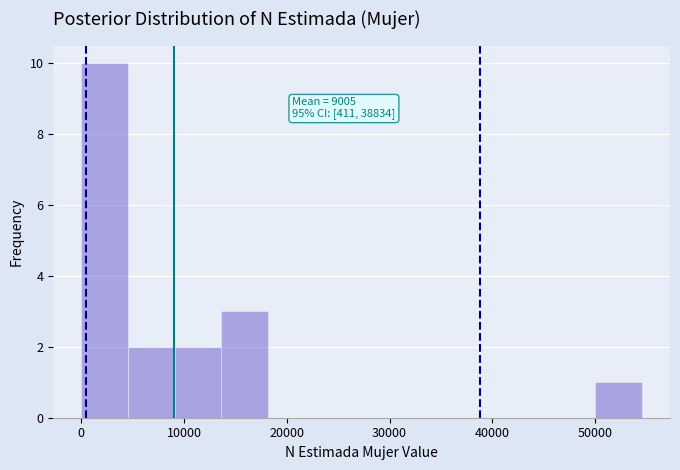

Over which range of the x-axis is the bar tallest?

0 to 5000